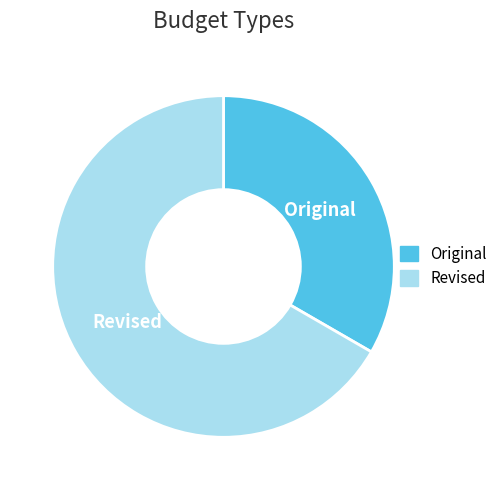

What is the largest slice in the pie chart?

Revised